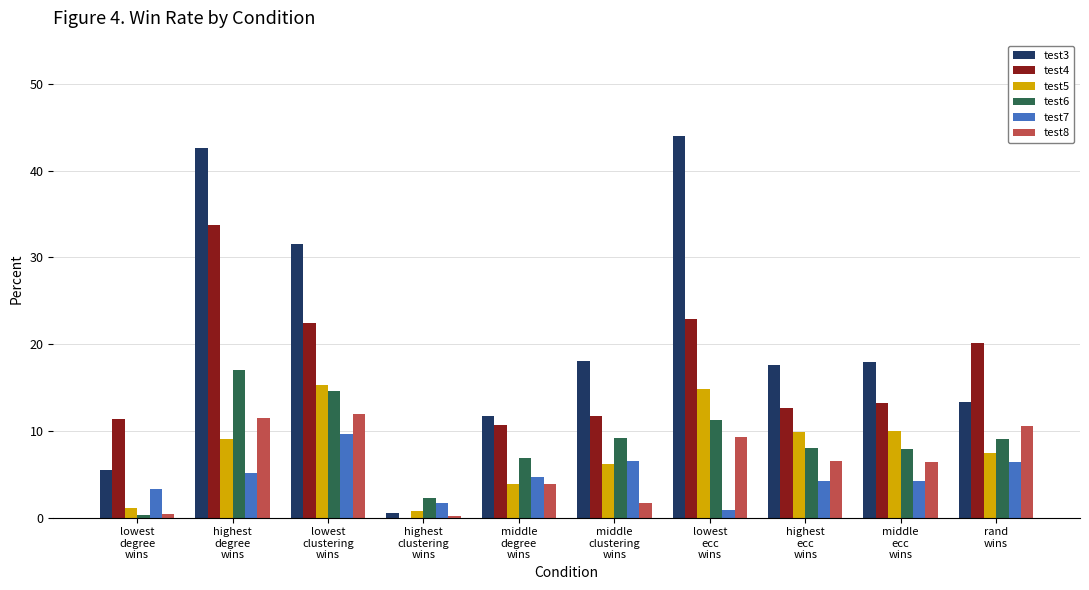

What is the highest value of the test7 series?

9.6